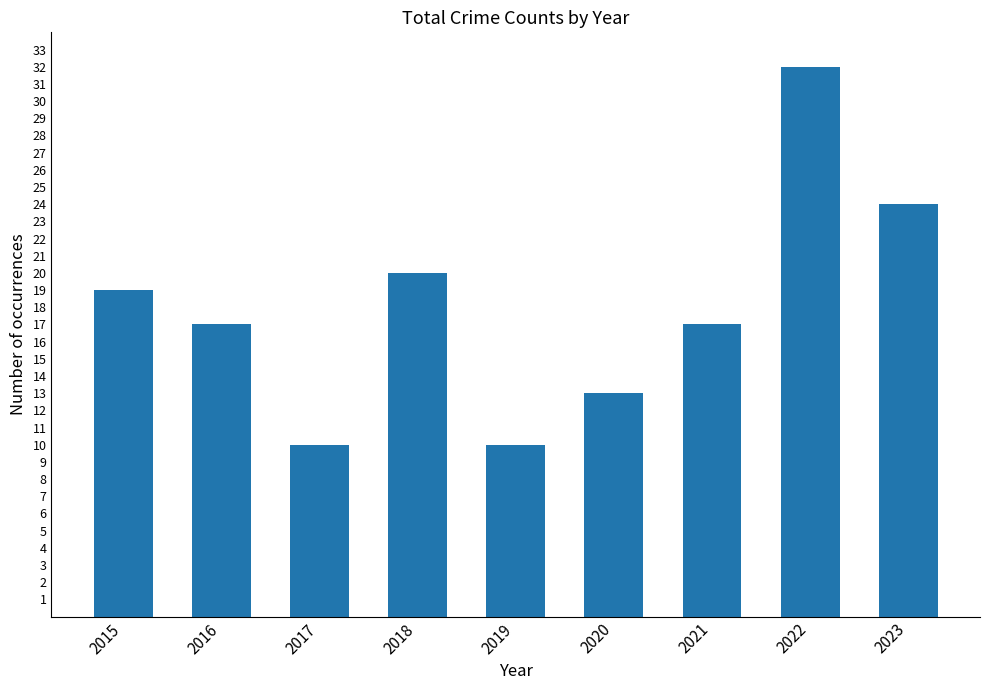

What is the difference between the maximum and minimum values?

22